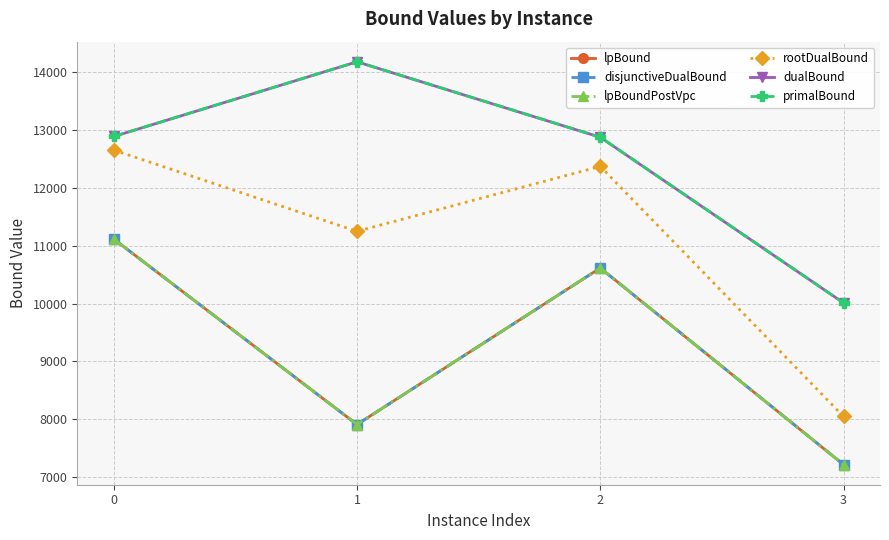

Rank the series by their maximum value, from highest to lowest.

dualBound, primalBound, rootDualBound, lpBound, disjunctiveDualBound, lpBoundPostVpc